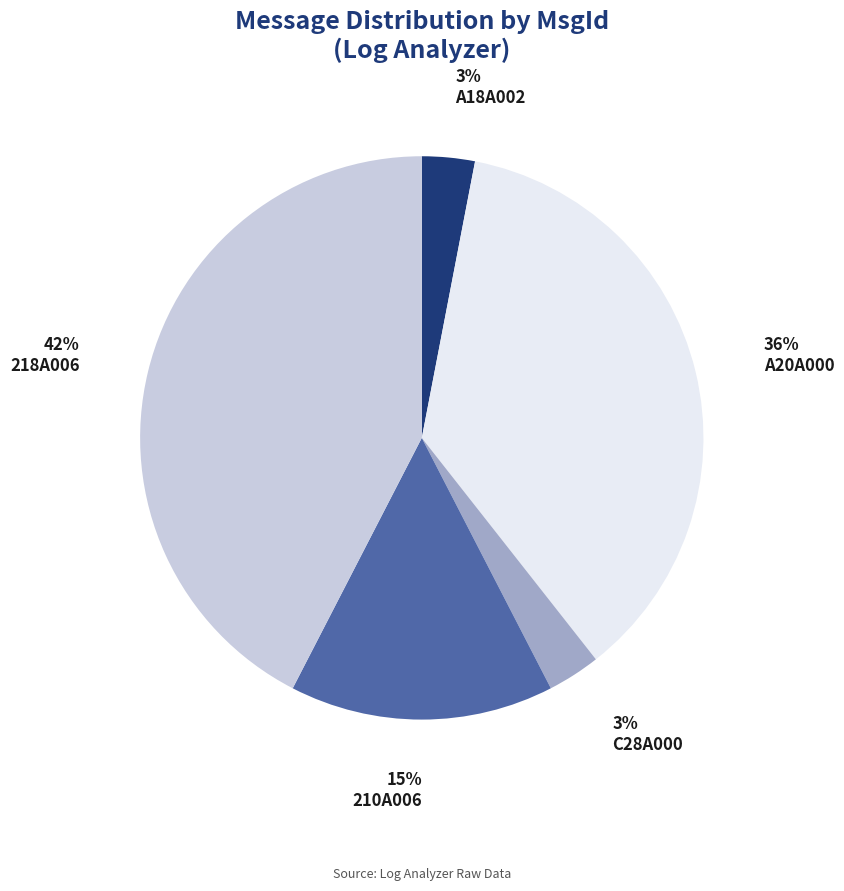

What is the largest slice in the pie chart?

218A006